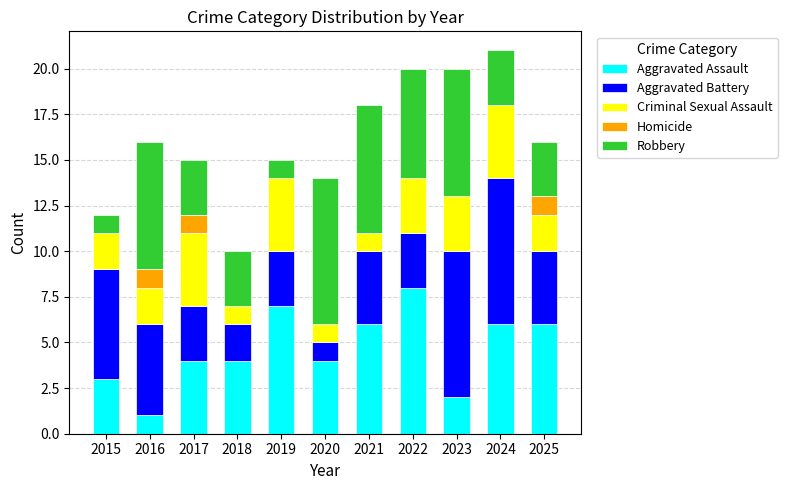

Which category has the highest value in the Aggravated Assault series?

2022